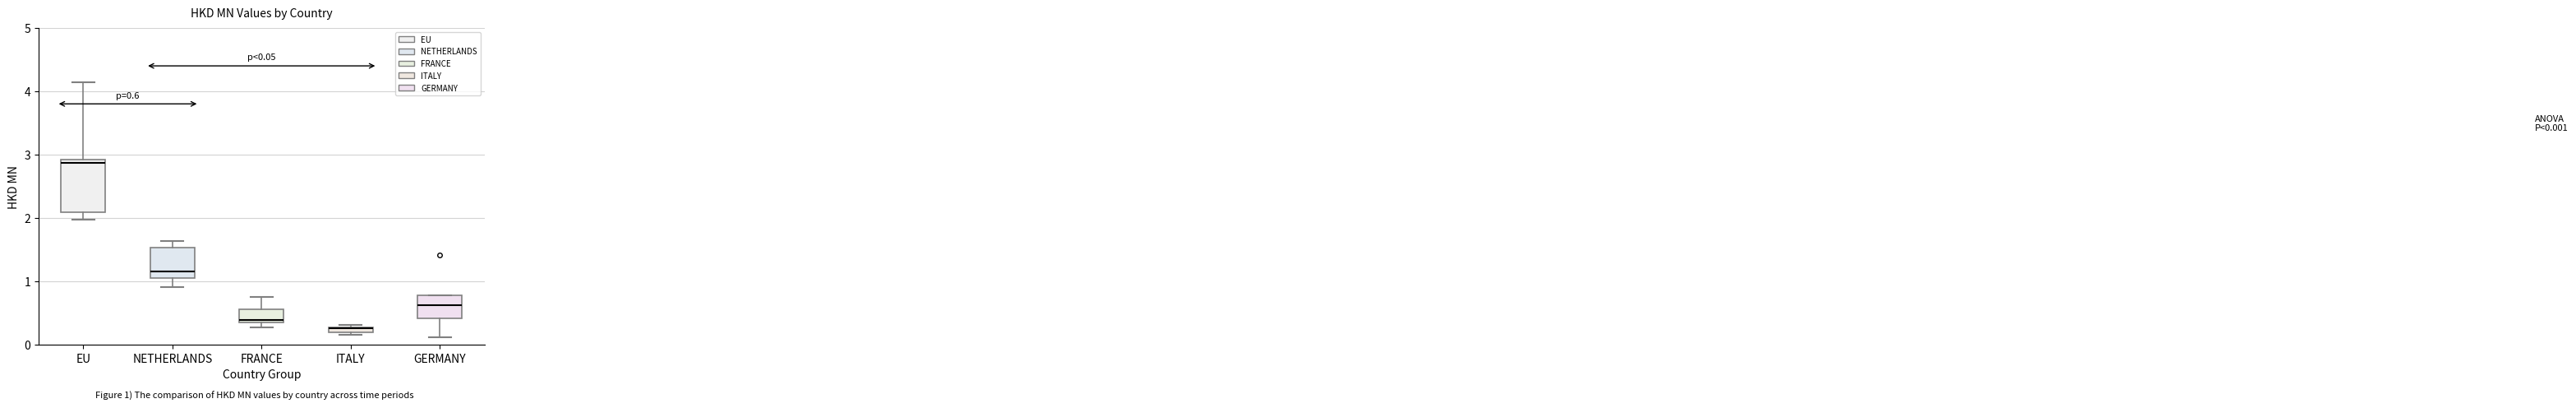

Which box is the tallest, from its lower edge to its upper edge?

EU